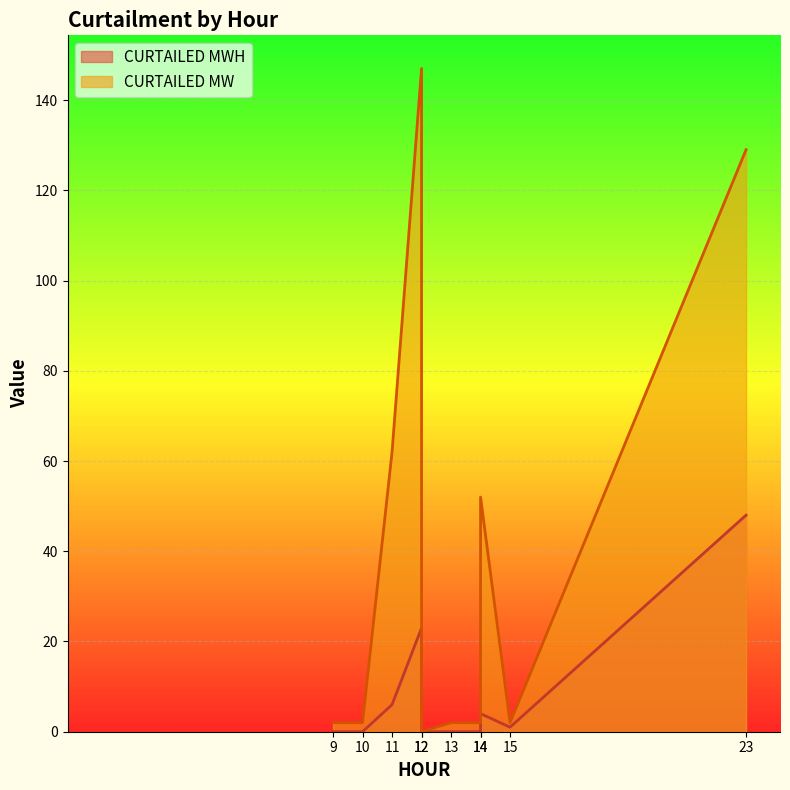

In CURTAILED MW, how many points are lower than both neighbors (excluding endpoints)?

2